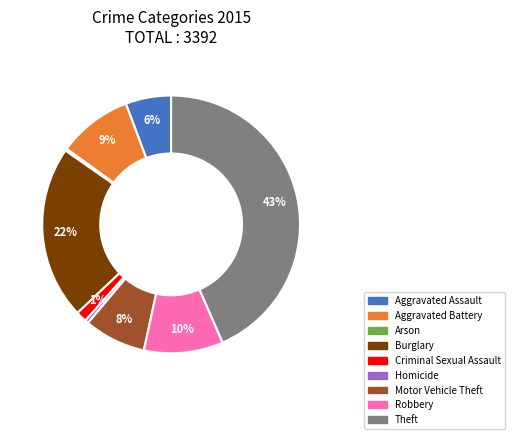

The Aggravated Battery slice represents 9% of the pie. True or false?

True